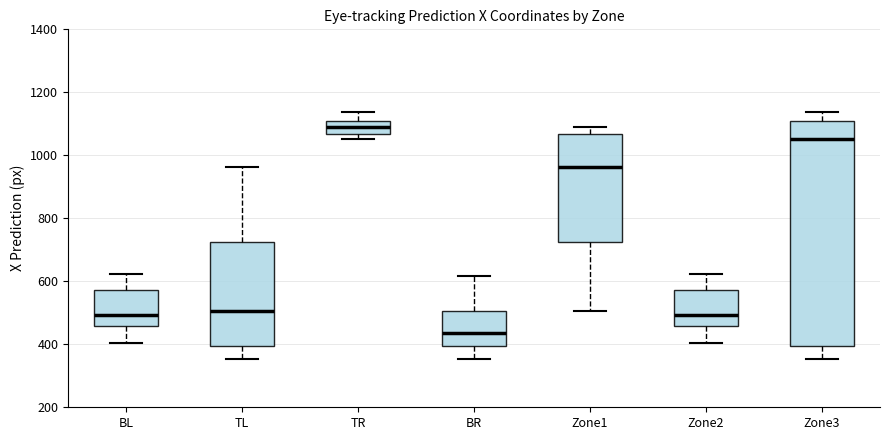

Comparing the boxes themselves (not the whiskers), which one is the tallest?

Zone3